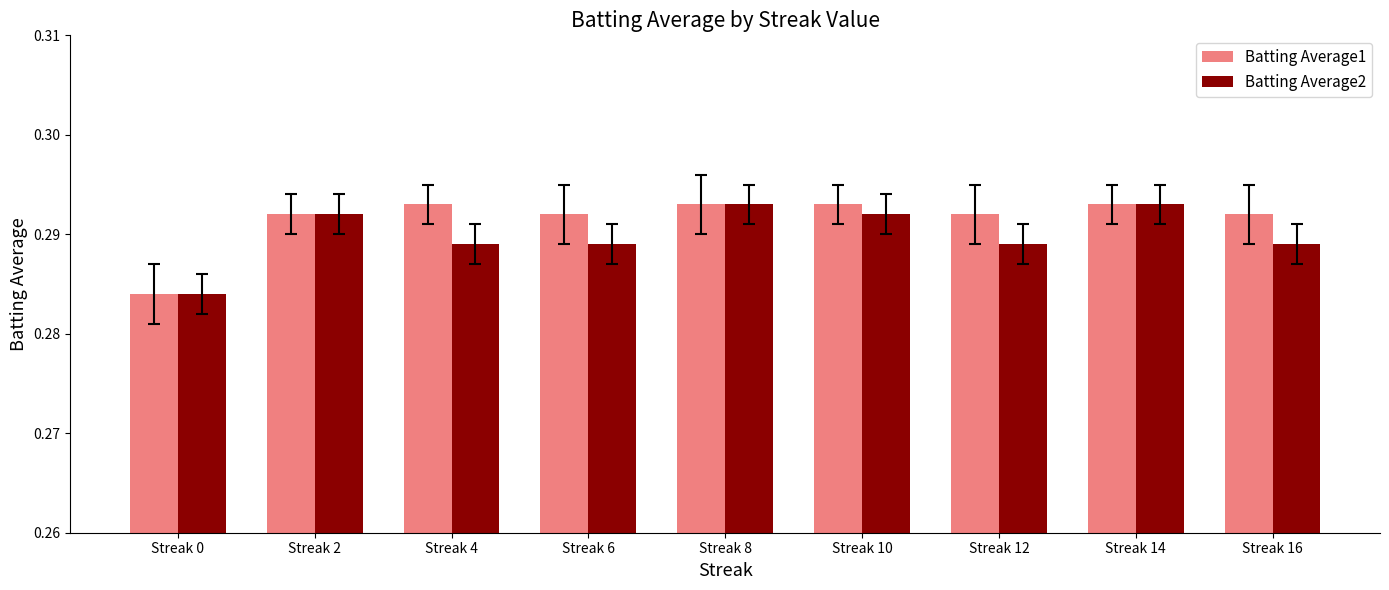

At which label is Batting Average1 closest to 0?

Streak 0